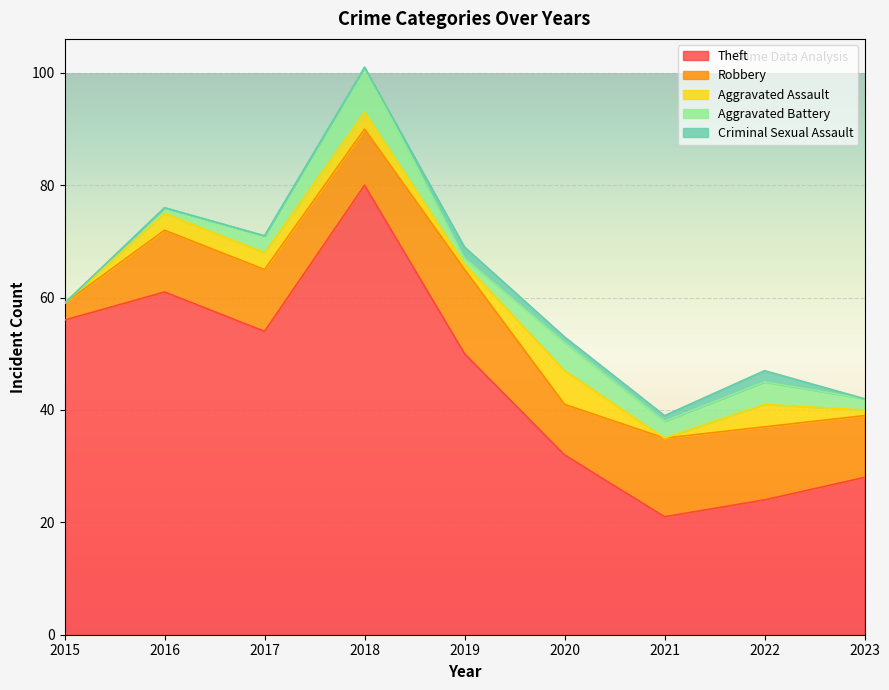

Where does the Aggravated Assault series first go above 3?

2020